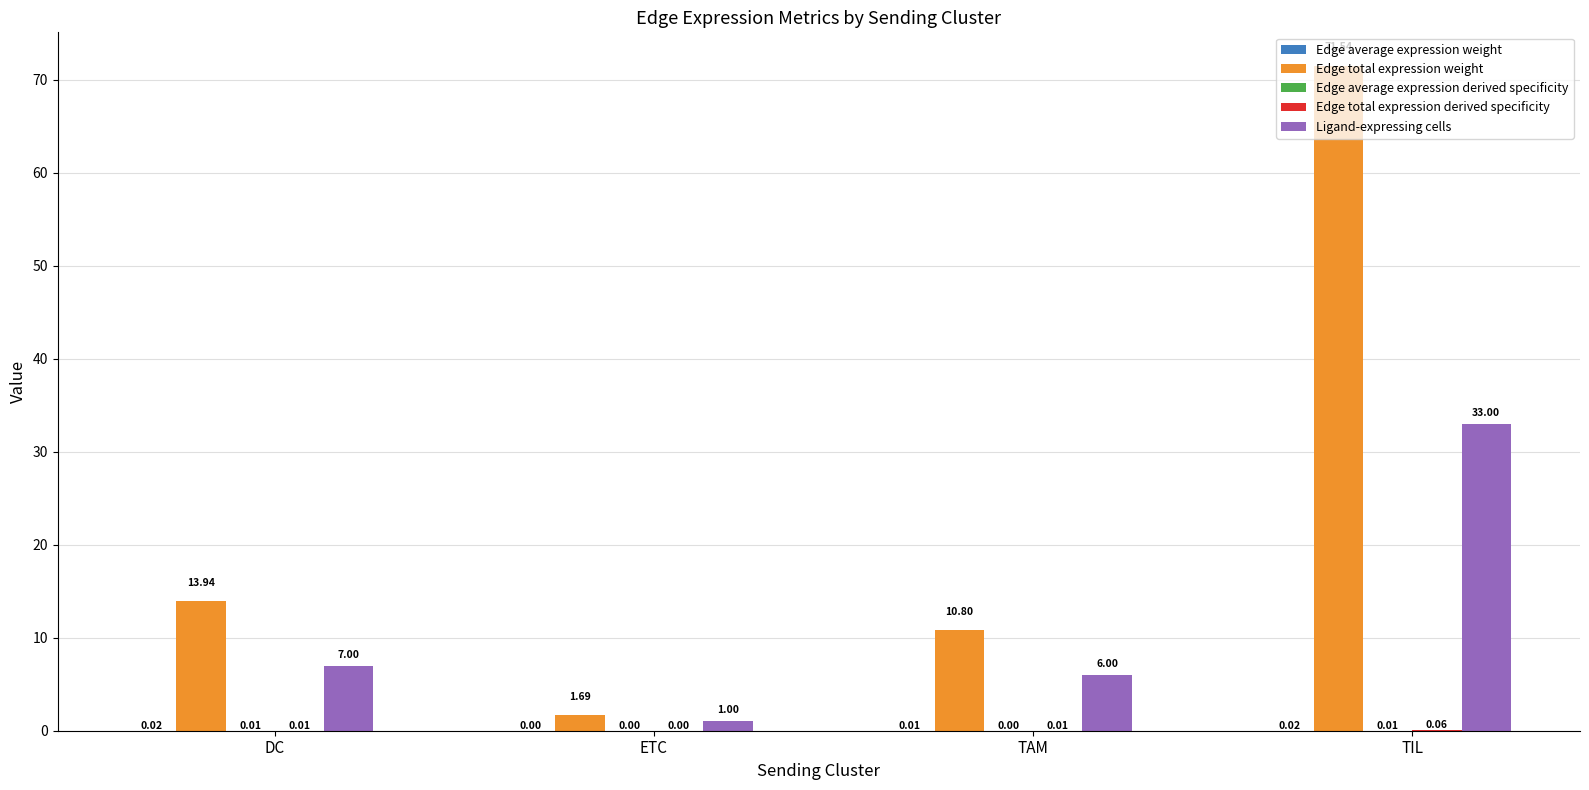

Where does the Edge total expression weight series first go above 13?

DC